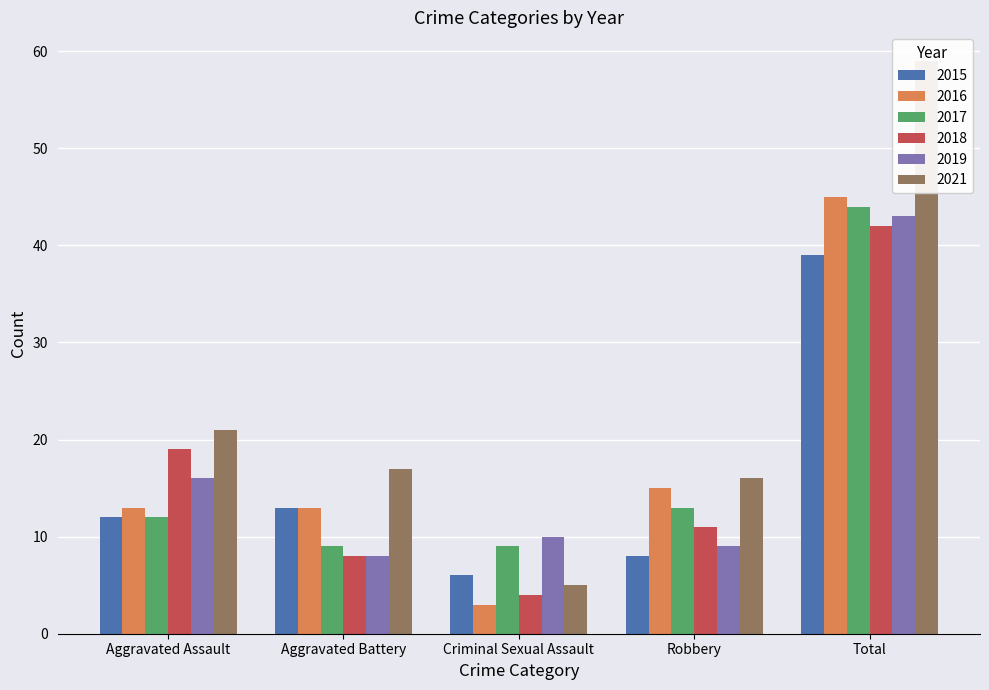

Reading right to left, list all the values displayed in this chart.

2015: Total=39	Robbery=8	Criminal Sexual Assault=6	Aggravated Battery=13	Aggravated Assault=12
2016: Total=45	Robbery=15	Criminal Sexual Assault=3	Aggravated Battery=13	Aggravated Assault=13
2017: Total=44	Robbery=13	Criminal Sexual Assault=9	Aggravated Battery=9	Aggravated Assault=12
2018: Total=42	Robbery=11	Criminal Sexual Assault=4	Aggravated Battery=8	Aggravated Assault=19
2019: Total=43	Robbery=9	Criminal Sexual Assault=10	Aggravated Battery=8	Aggravated Assault=16
2021: Total=59	Robbery=16	Criminal Sexual Assault=5	Aggravated Battery=17	Aggravated Assault=21